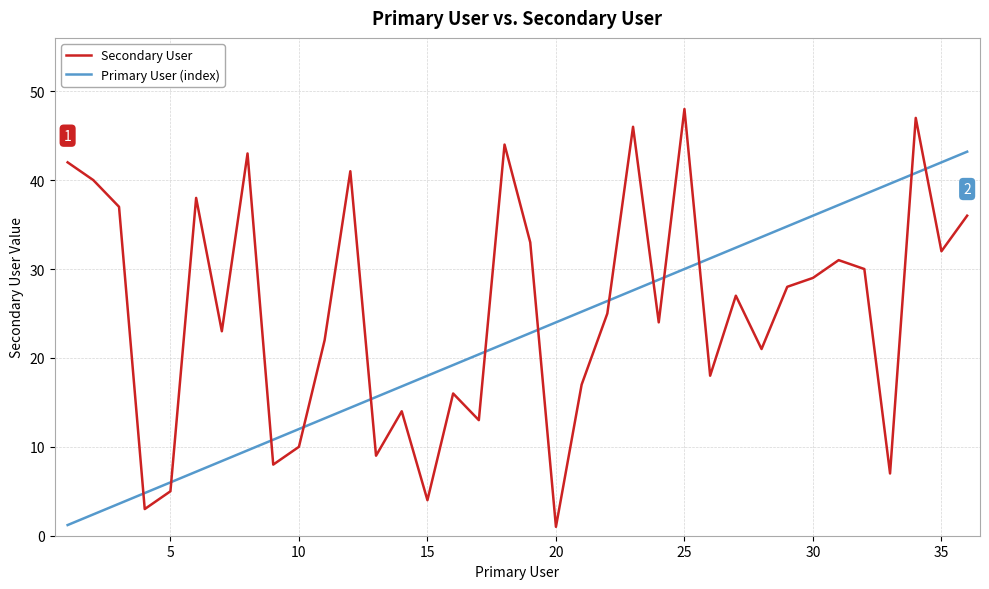

Rank the series by their average value, from lowest to highest.

Primary User (index), Secondary User